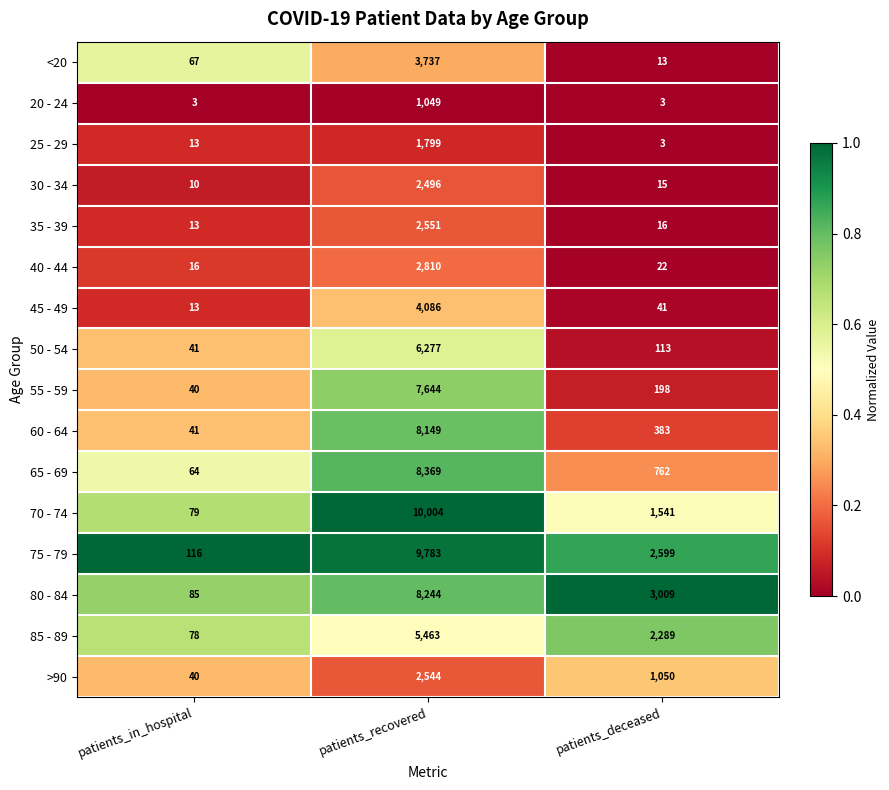

The value of 65 - 69 at patients_deceased is 1102. True or false?

False